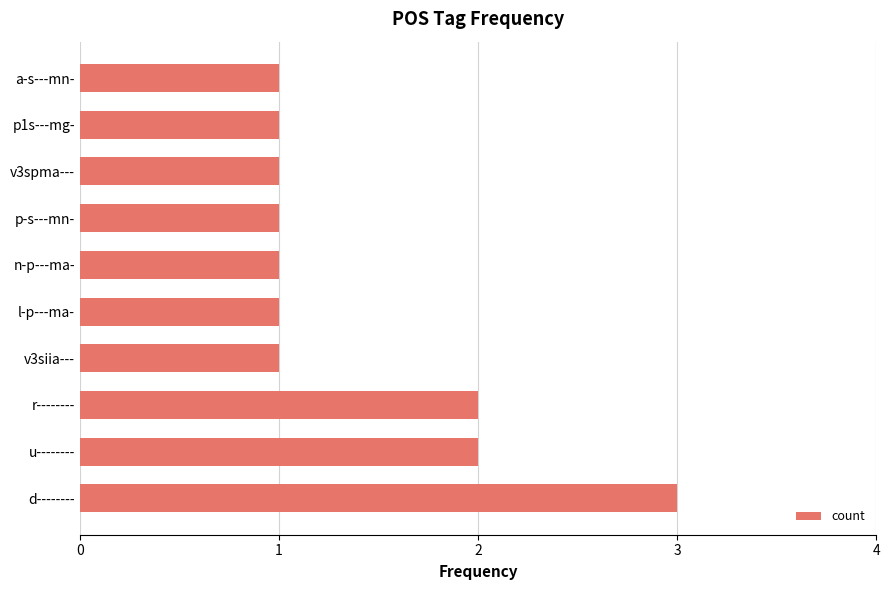

True or false: the data shows 5 at d--------.

False